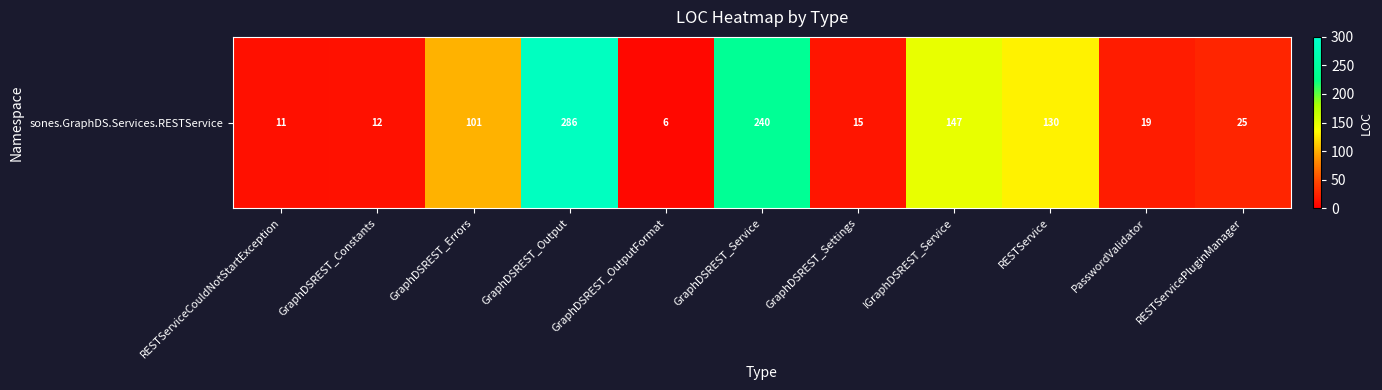

List the labels in order of value, smallest first.

GraphDSREST_OutputFormat, RESTServiceCouldNotStartException, GraphDSREST_Constants, GraphDSREST_Settings, PasswordValidator, RESTServicePluginManager, GraphDSREST_Errors, RESTService, IGraphDSREST_Service, GraphDSREST_Service, GraphDSREST_Output